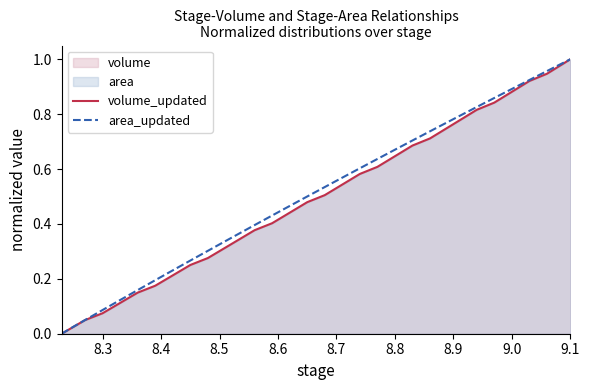

The value of volume_updated at 8.5 is 0.5. True or false?

False